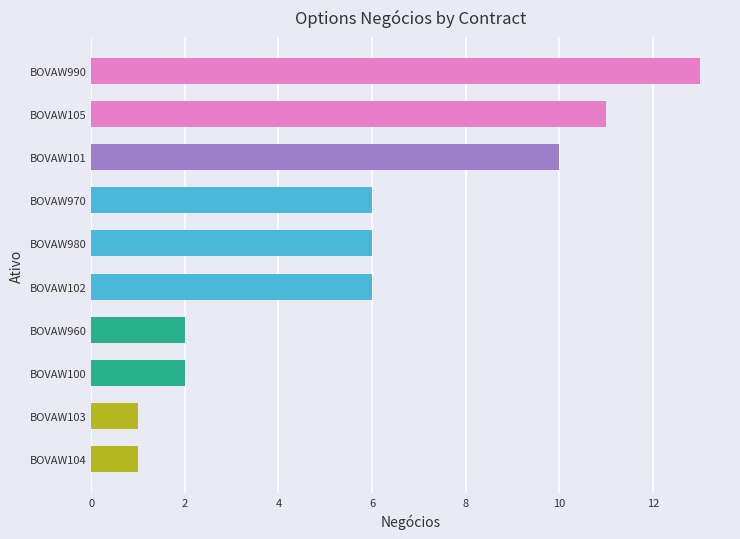

What is the ratio of the value at BOVAW101 to the value at BOVAW105?

0.9